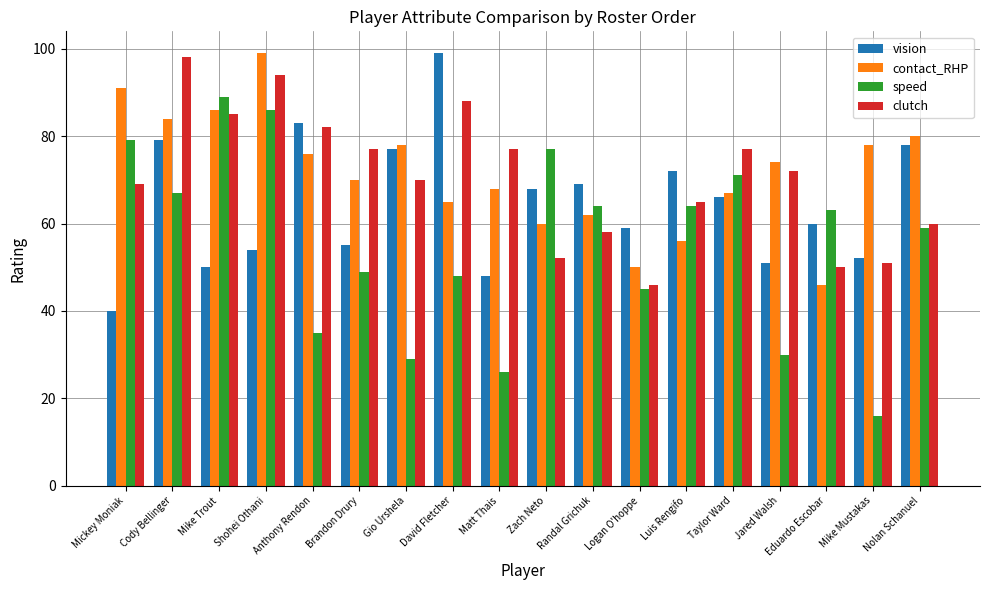

The value of contact_RHP at Logan O'hoppe is 32. True or false?

False